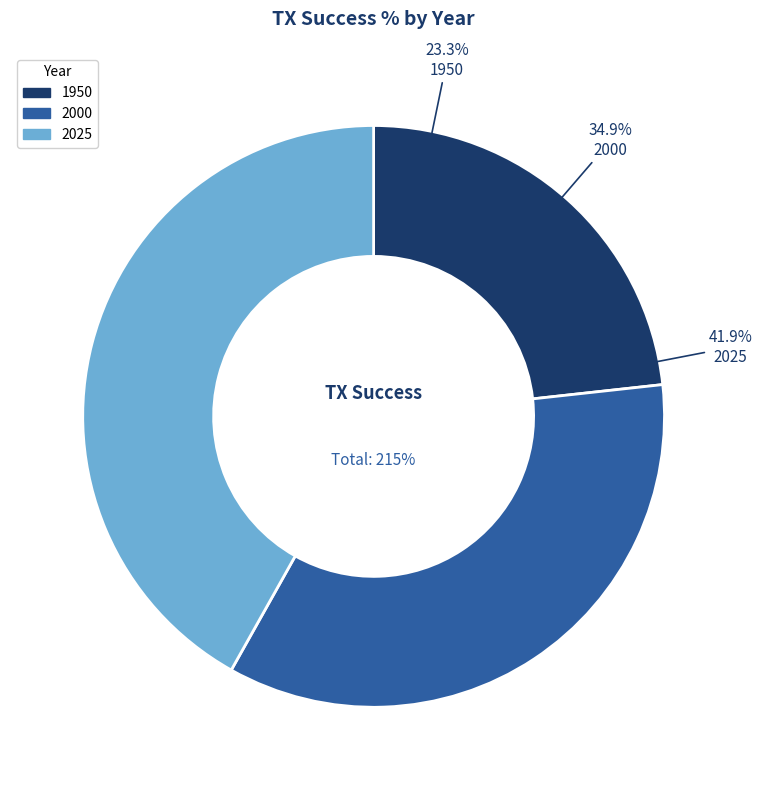

To the nearest percent, what is the average slice percentage?

33%